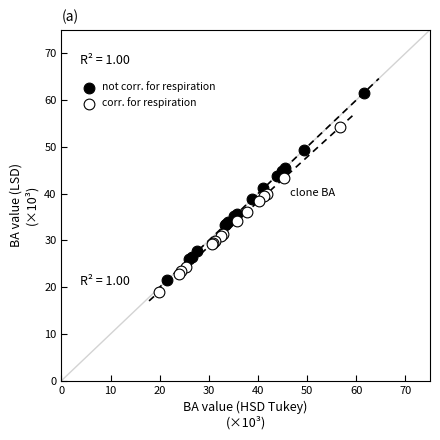

Which series contains the highest Y value?

not corr. for respiration